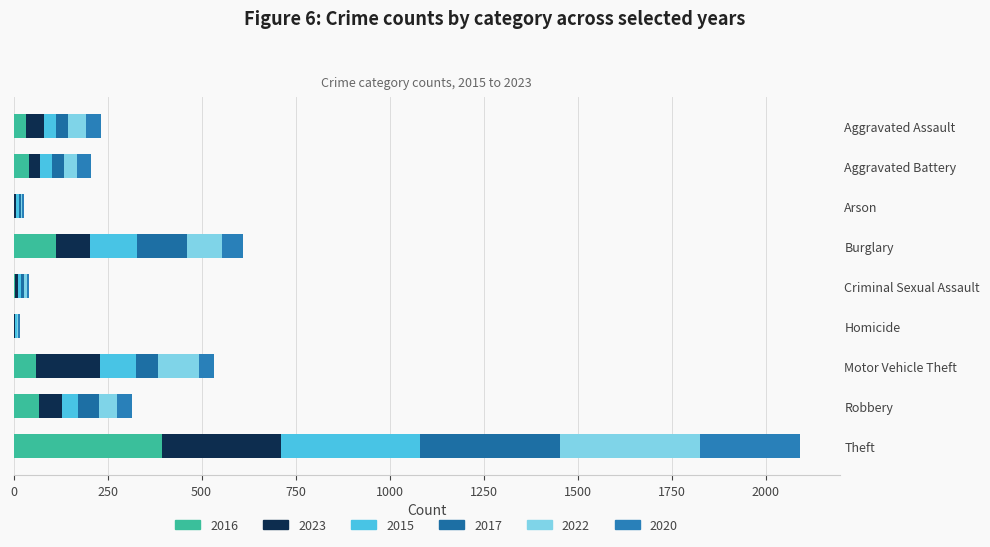

The 2023 series shows 1 at Arson. True or false?

False